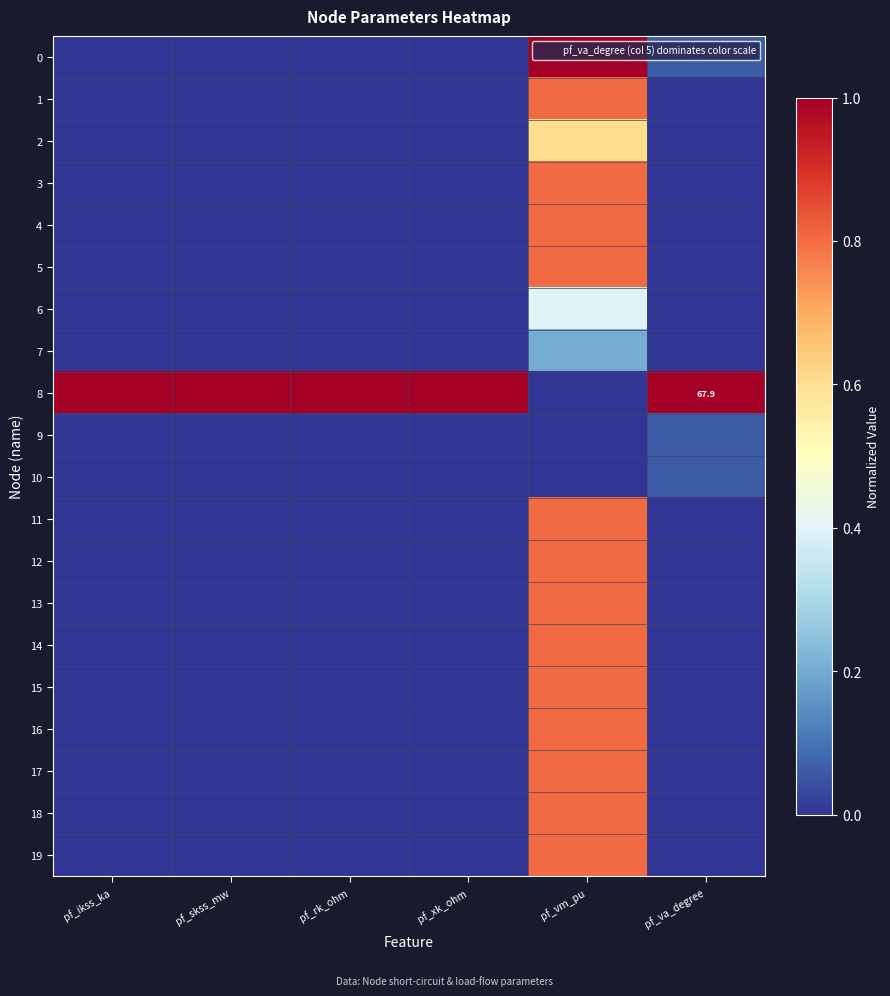

At which label does 11 reach its peak?

pf_vm_pu